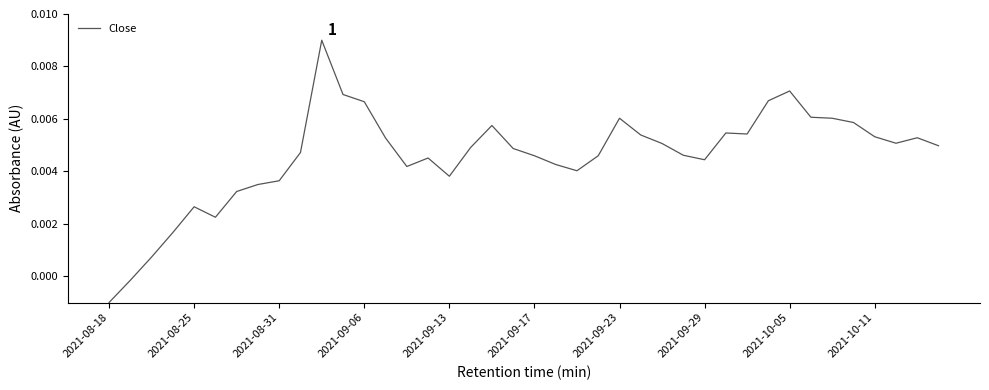

What is the sum of all values?

0.2